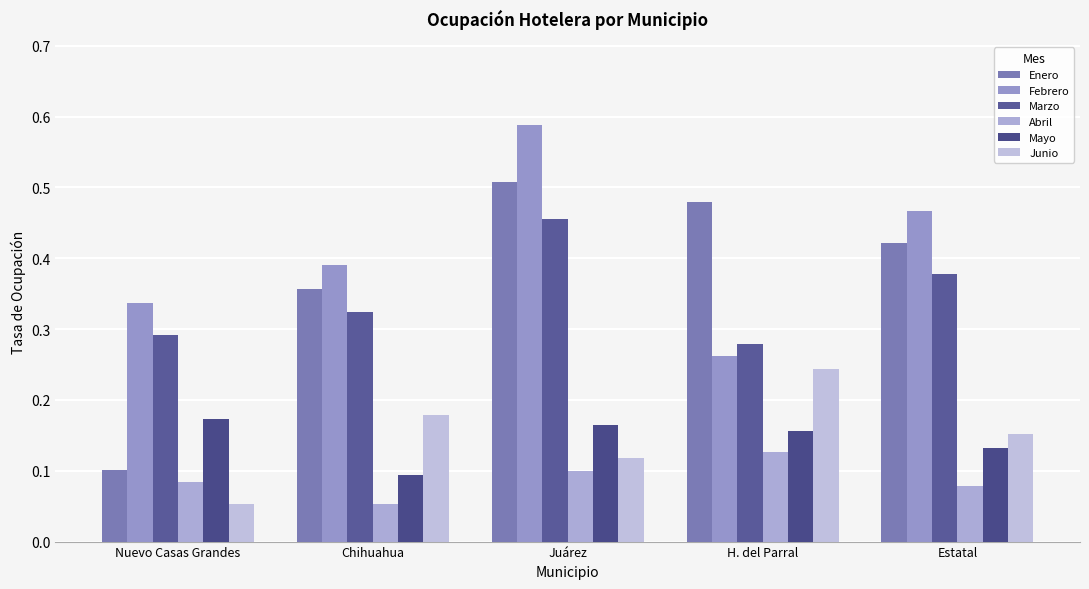

What is the difference between the highest and lowest values at Juárez?

0.5